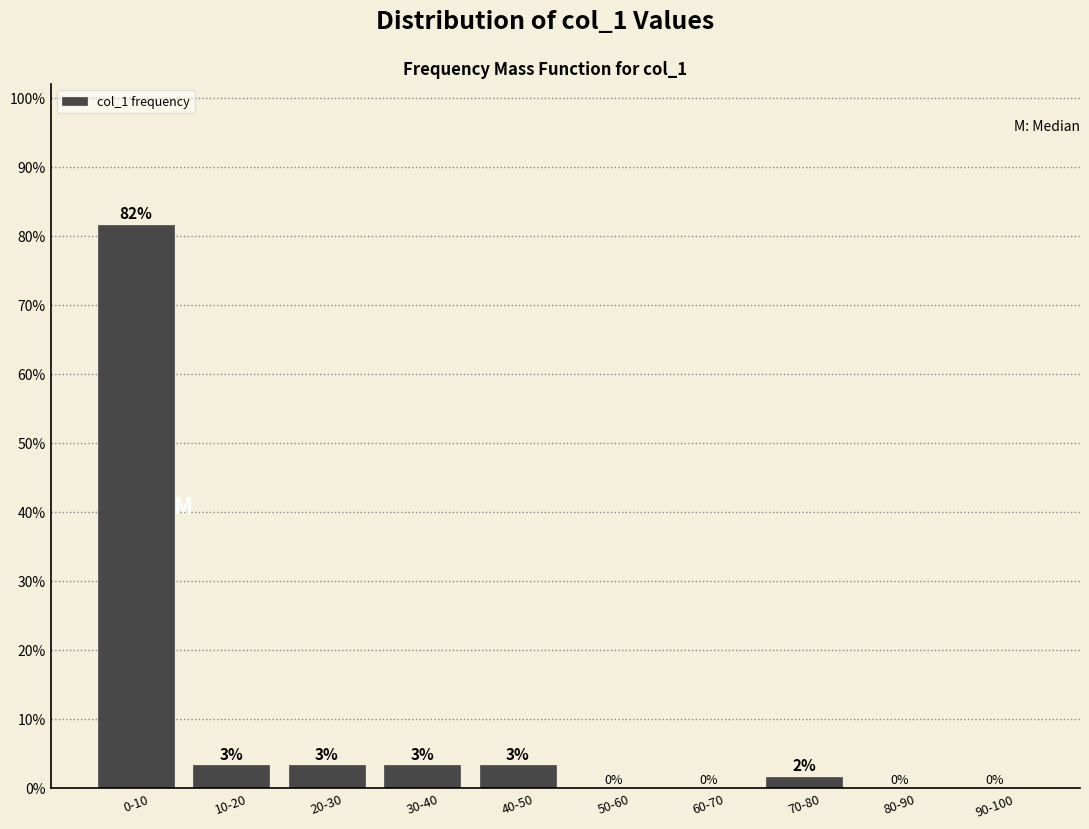

Which has a higher value, 60-70 or 30-40?

30-40